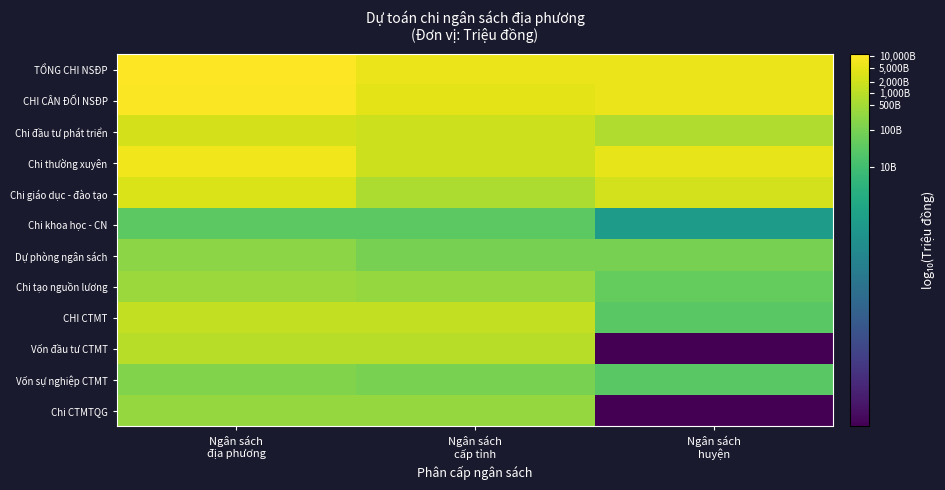

What is the spread (max minus min) of values at Ngân sách
địa phương?

2.5